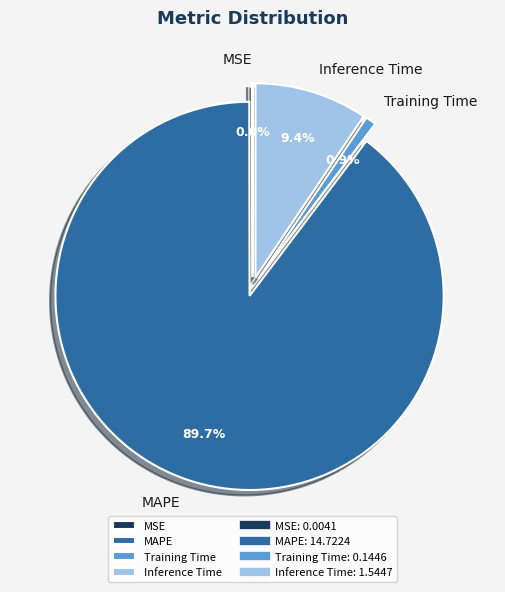

What is the majority slice?

MAPE